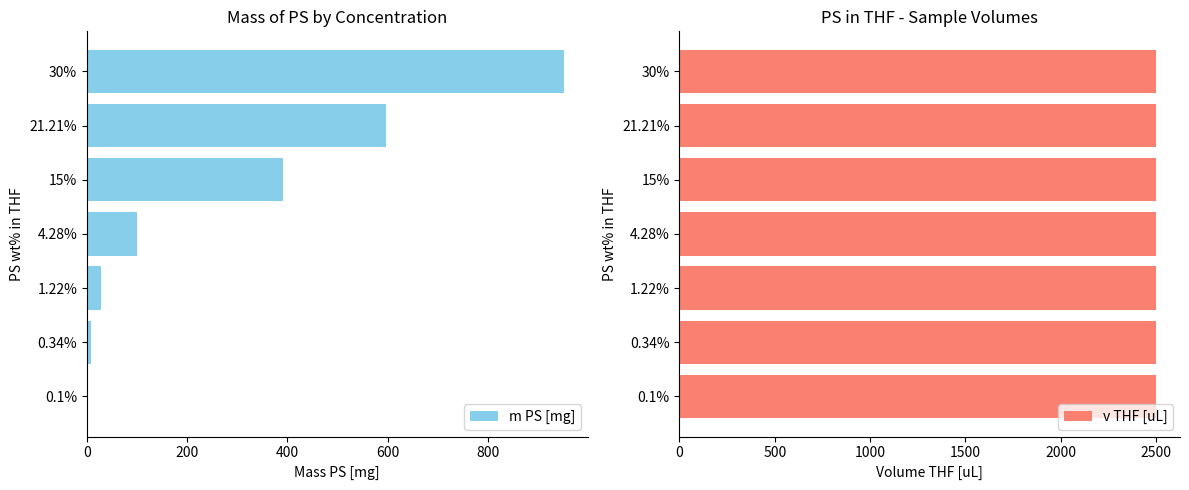

How many data points in m PS [mg] are above 99?

4